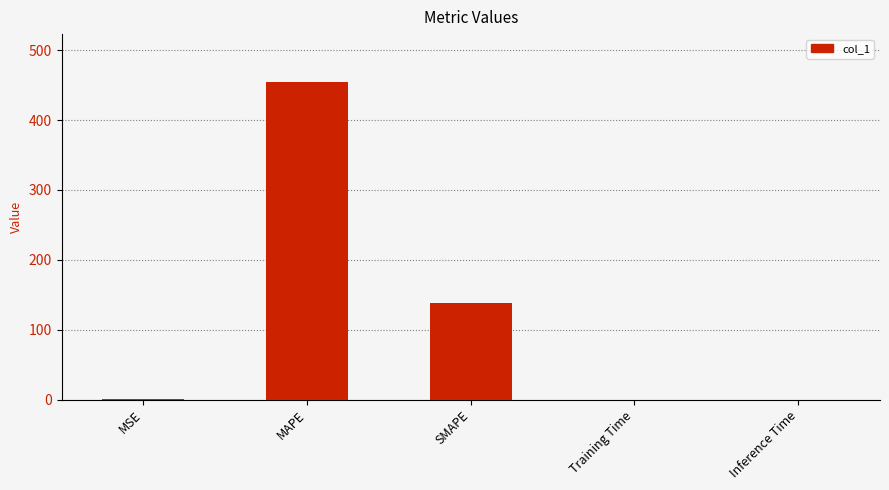

What is the sum of all values?

594.4